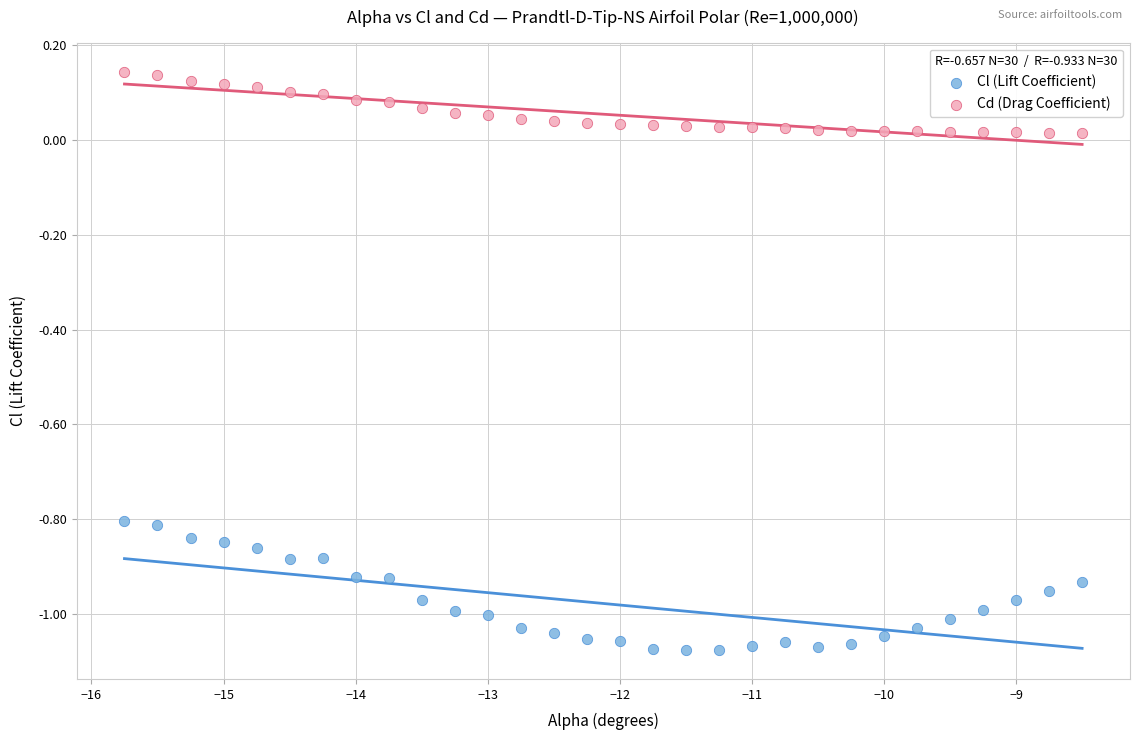

Which series has the largest Y range (max minus min)?

Cl (Lift Coefficient)